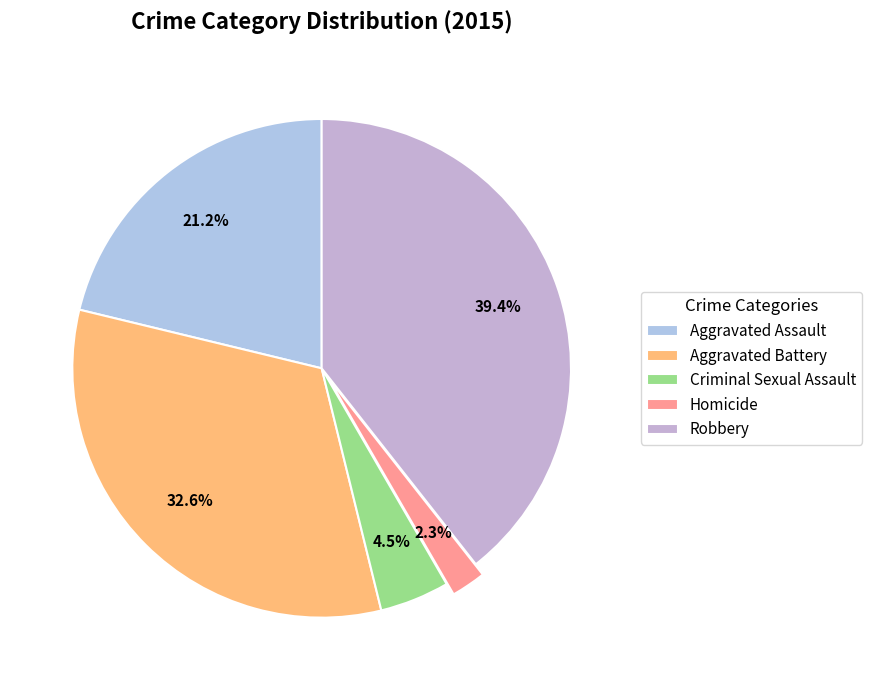

To the nearest percent, what portion does Robbery represent?

39%